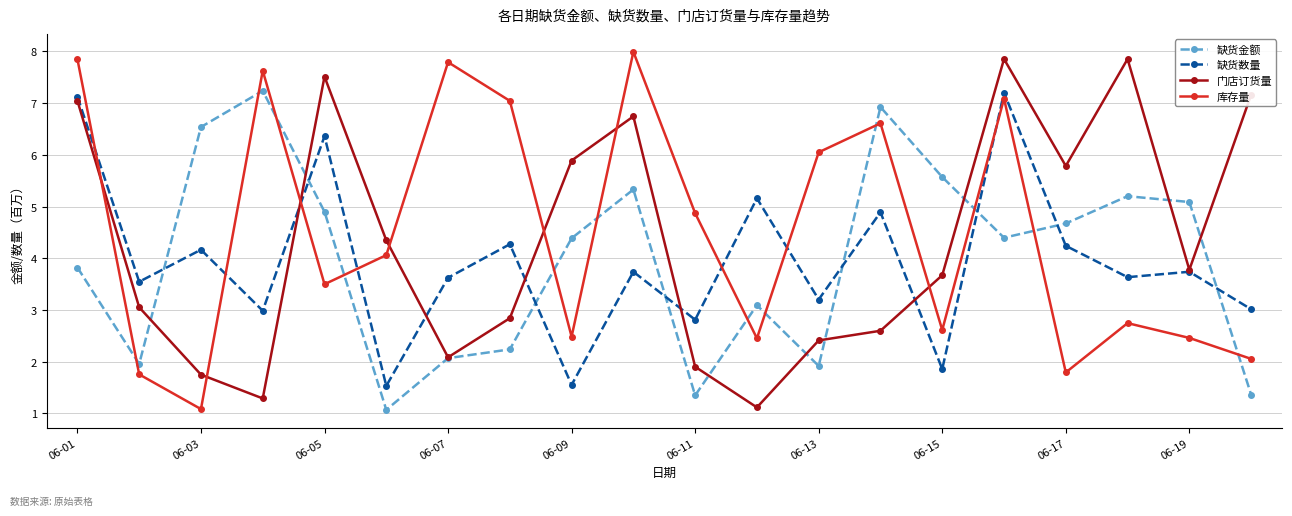

What are all the series names shown in the legend?

缺货金额, 缺货数量, 门店订货量, 库存量